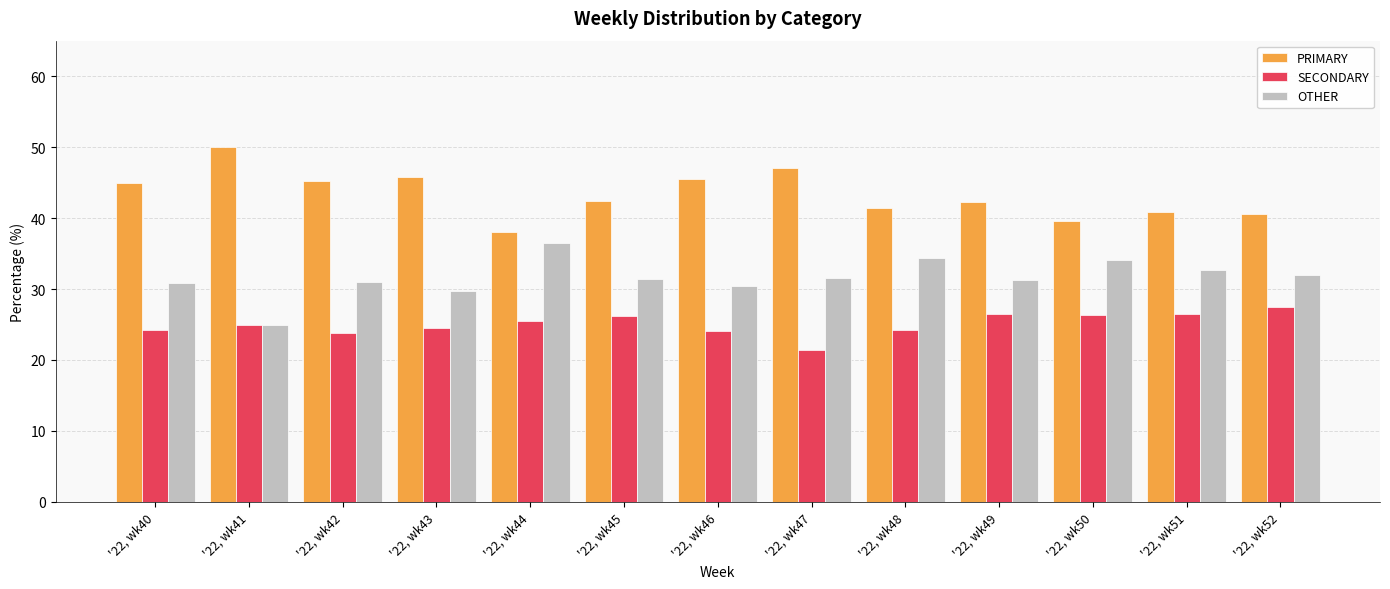

True or false: OTHER has a value of 30.4 at '22, wk46.

True